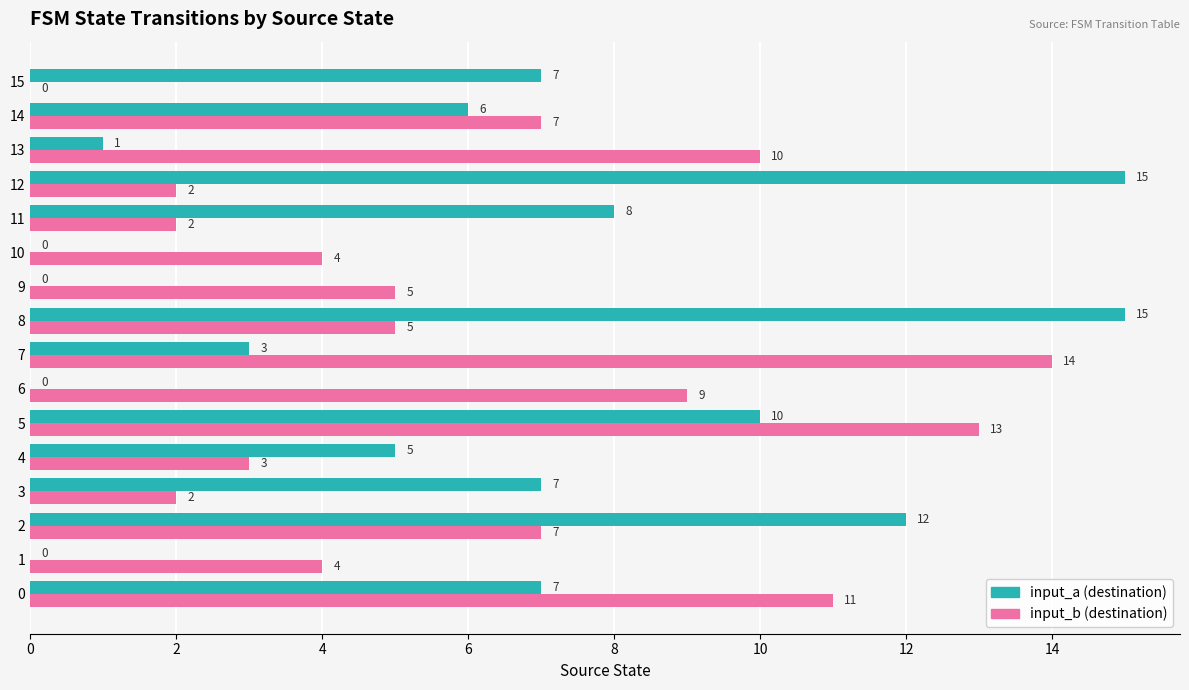

At which category is the sum across all series the highest?

5